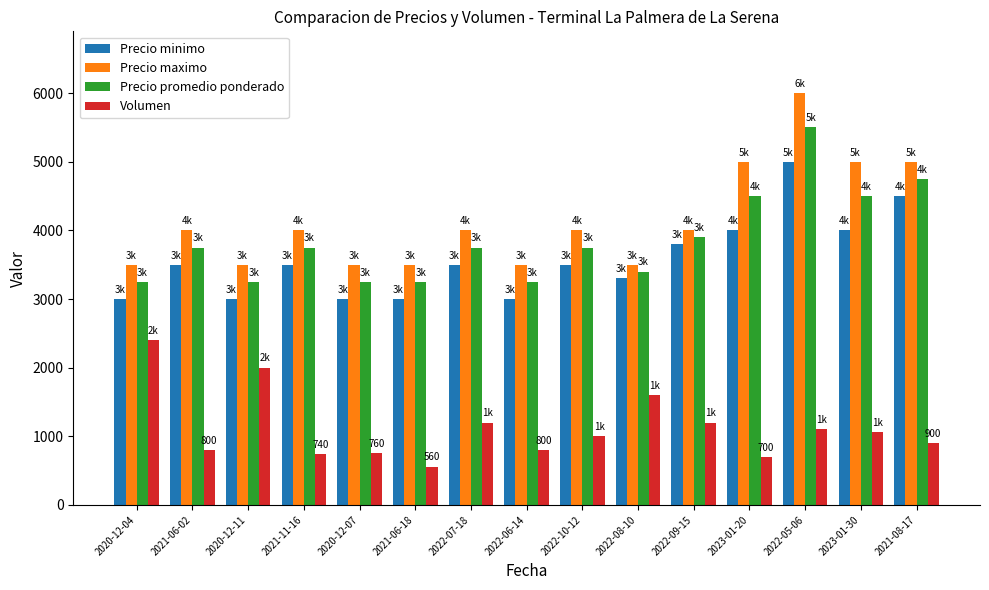

Which category has the lowest value across all series?

2021-06-18